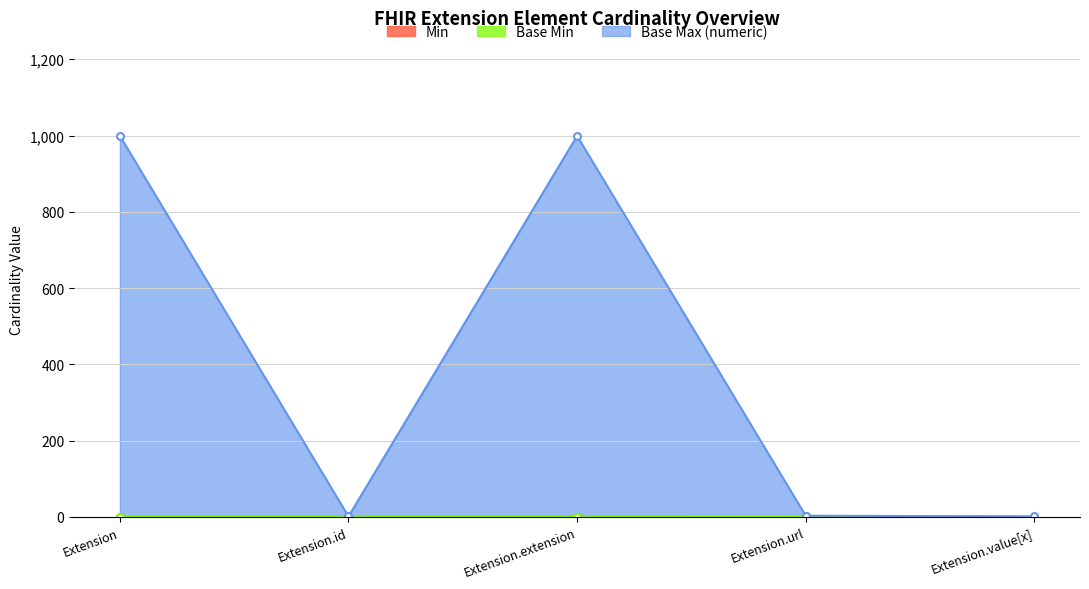

What position from the right is Extension.extension?

3